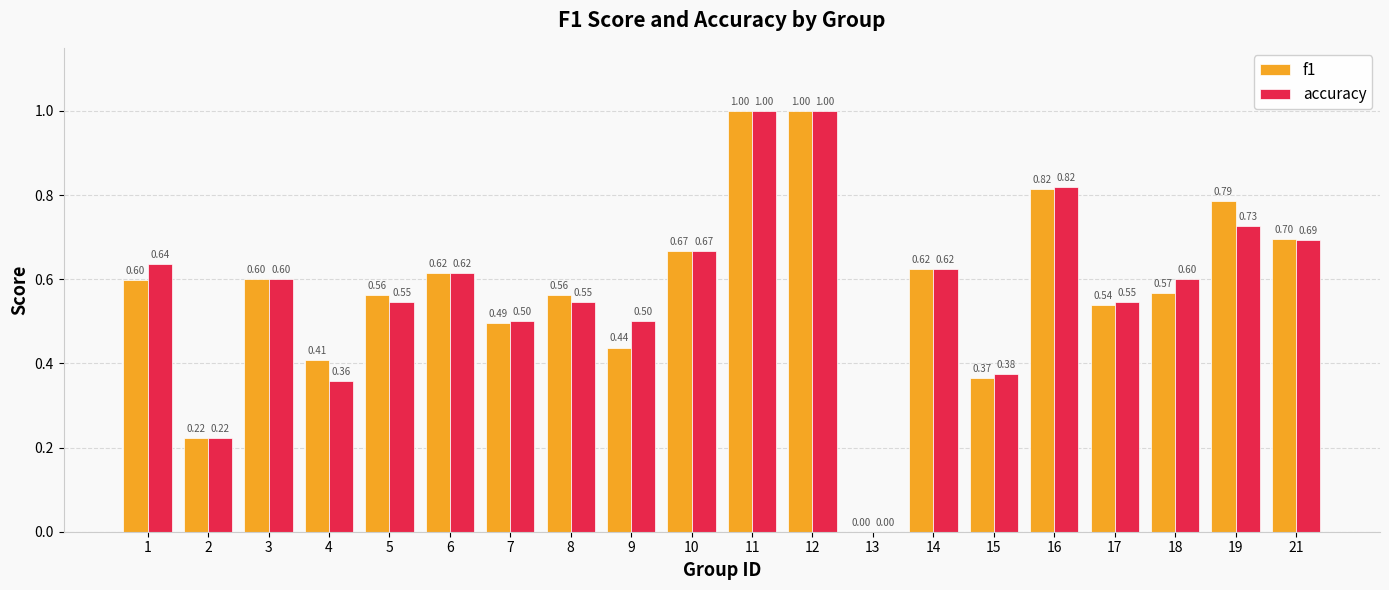

How many accuracy values are between 0 and 1?

20